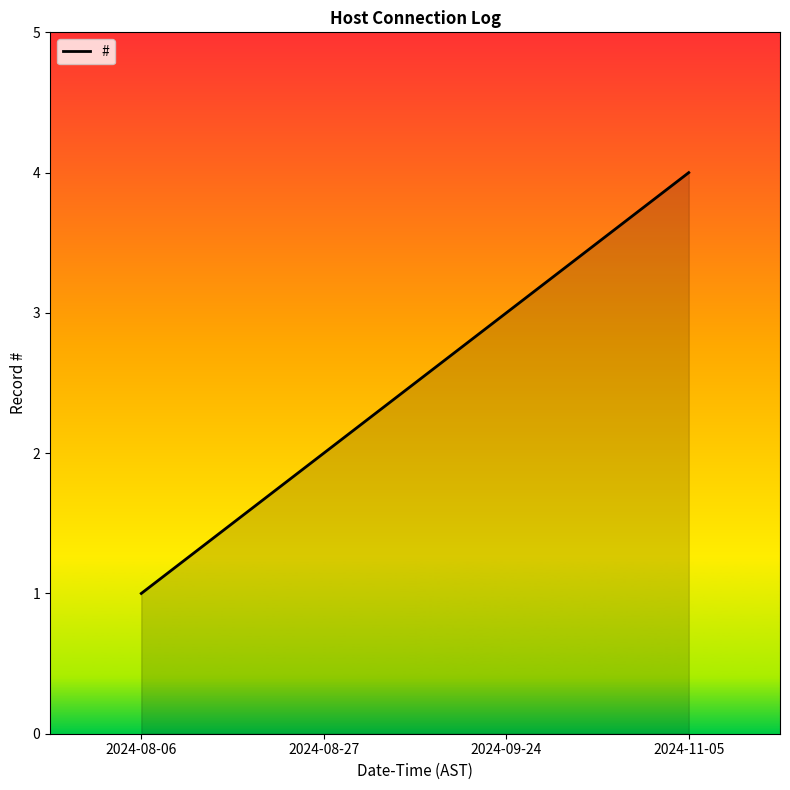

Reading left to right, list all the values displayed in this chart.

1	2	3	4